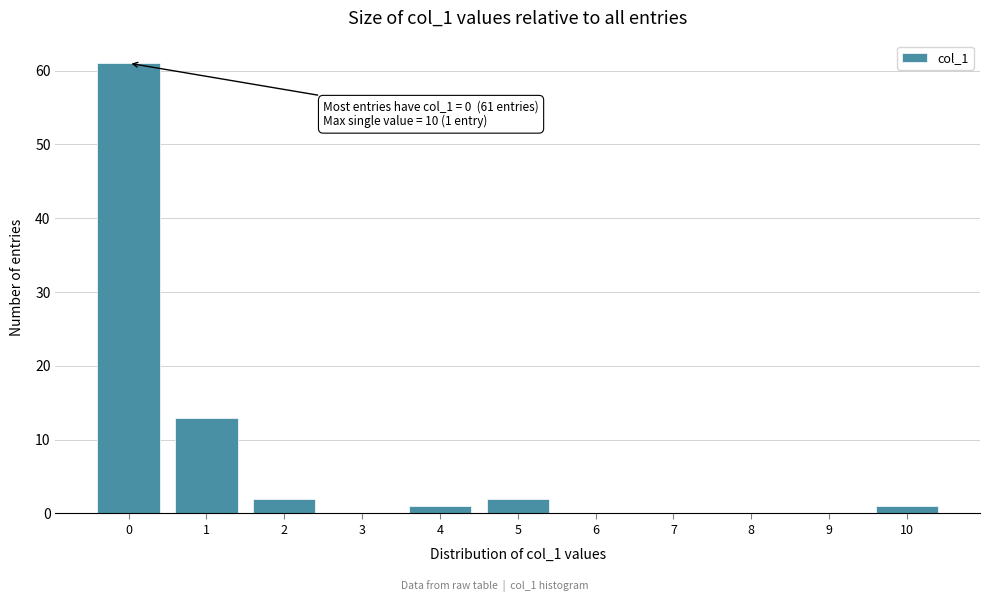

Reading left to right, extract all data points from this chart.

0=61	1=13	2=2	3=0	4=1	5=2	6=0	7=0	8=0	9=0	10=1